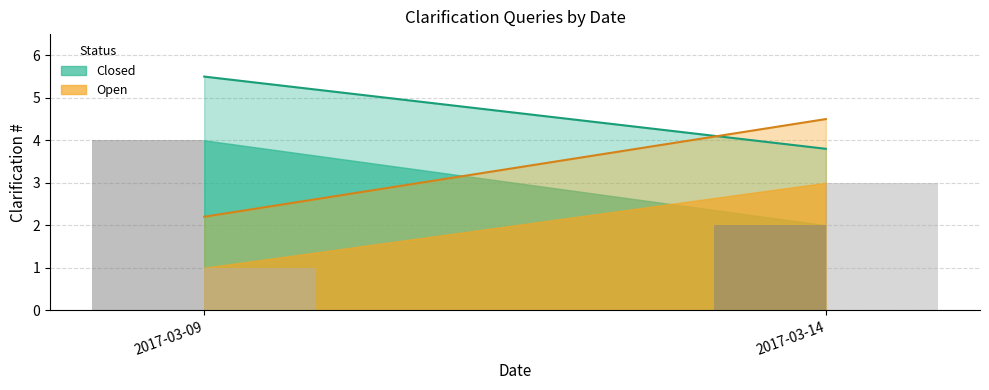

What is the total value across all series at 2017-03-09?

5